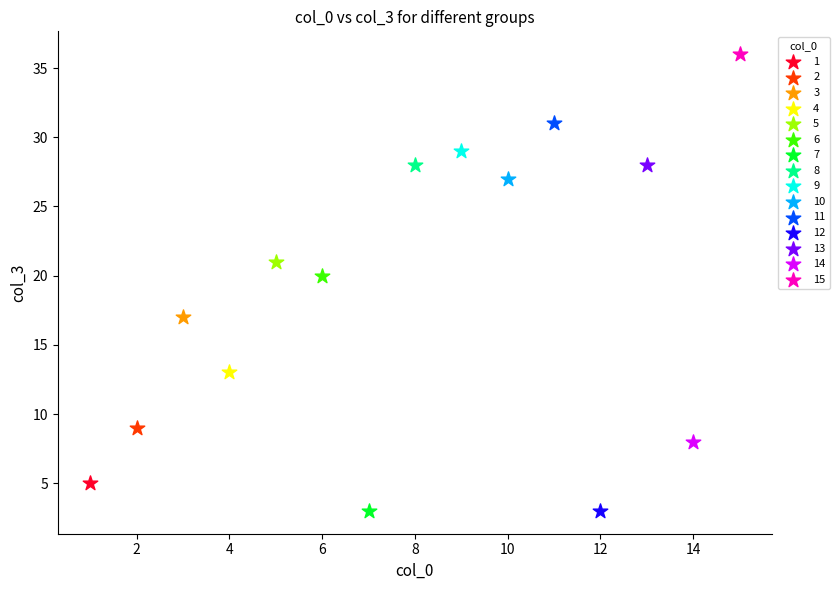

Which series reaches the maximum Y coordinate?

15